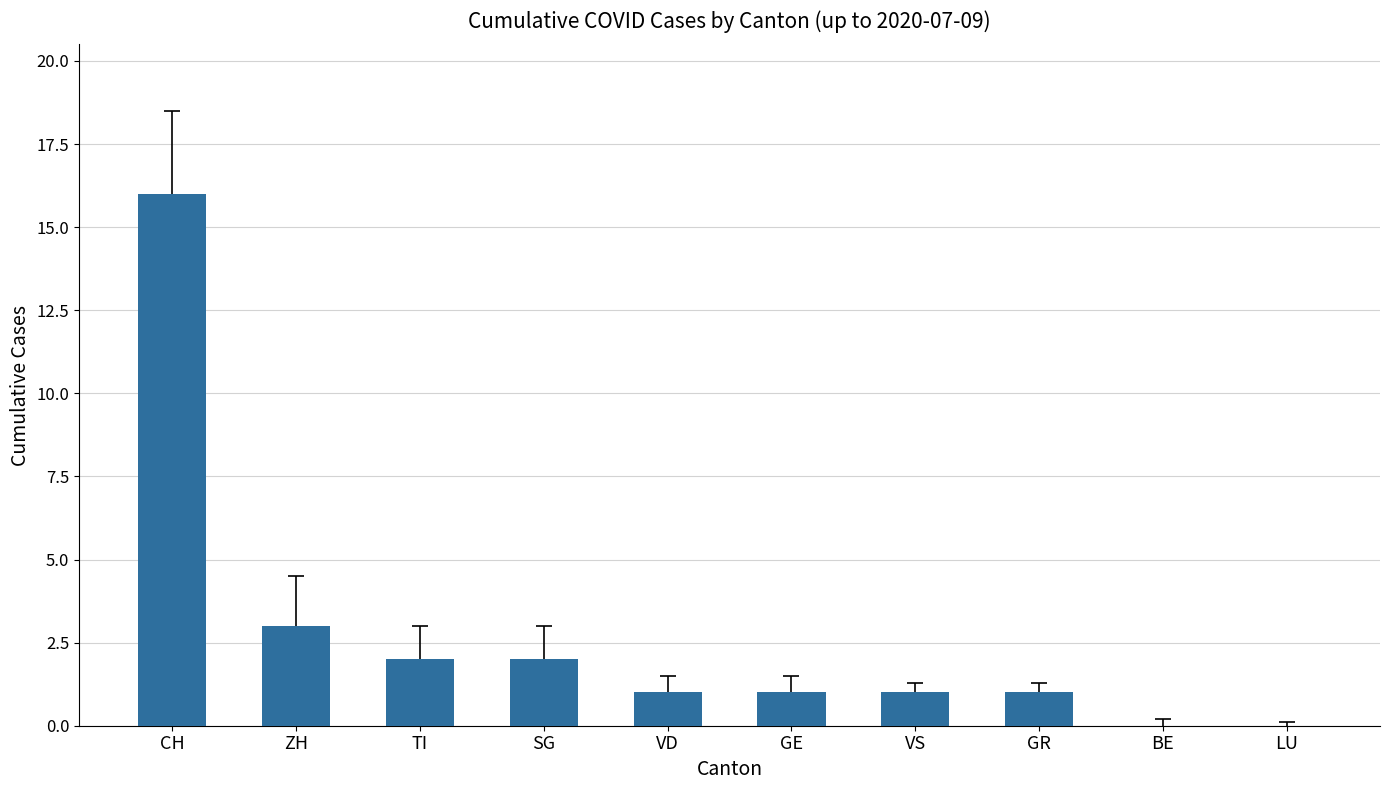

Between GR and SG, which is larger?

SG